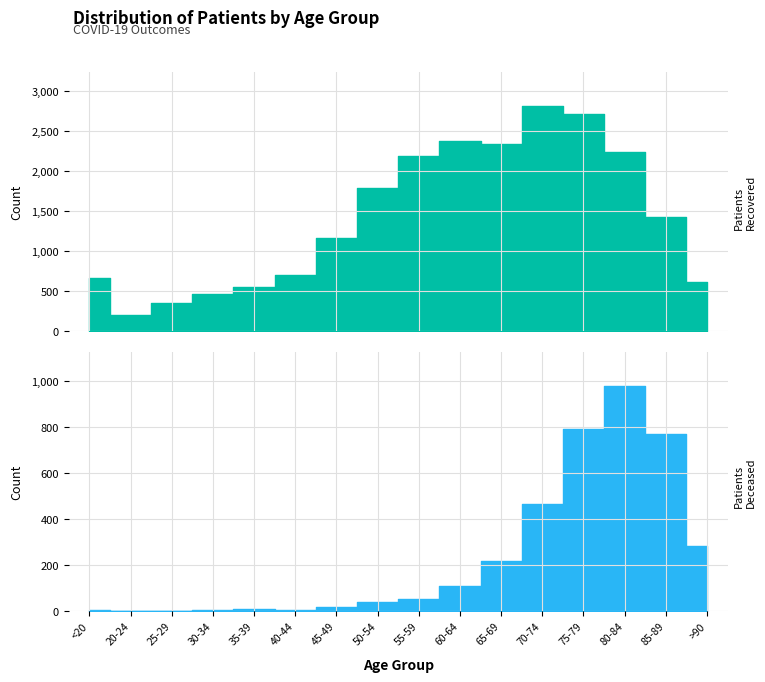

What is the label of the 11th point from the left?

65-69